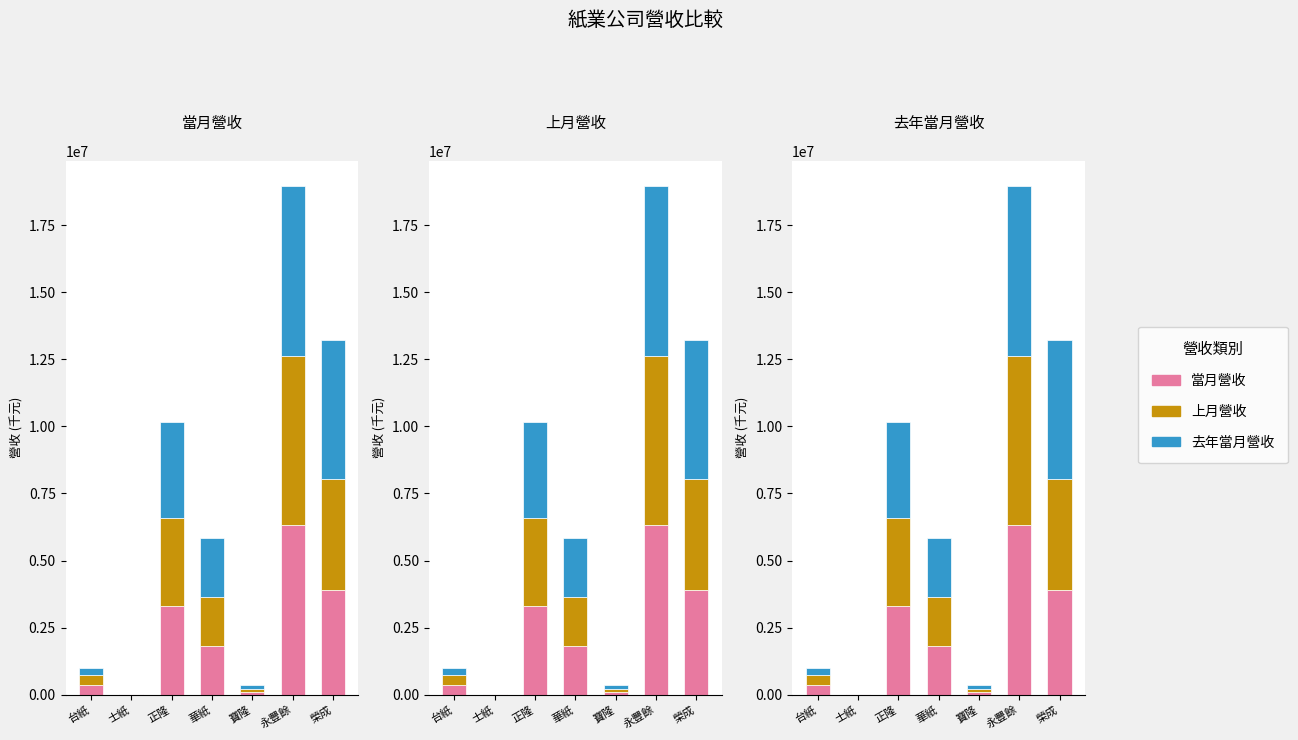

What is the average value of the 當月營收 series?

2260420